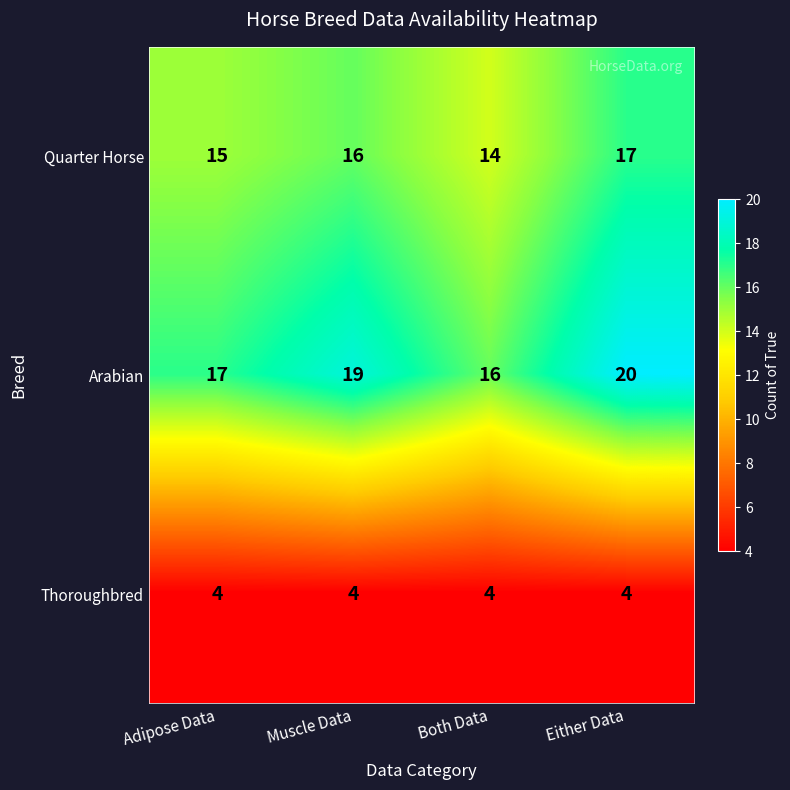

Reading left to right, what are all the values shown in this chart?

Quarter Horse: Adipose Data=15	Muscle Data=16	Both Data=14	Either Data=17
Arabian: Adipose Data=17	Muscle Data=19	Both Data=16	Either Data=20
Thoroughbred: Adipose Data=4	Muscle Data=4	Both Data=4	Either Data=4